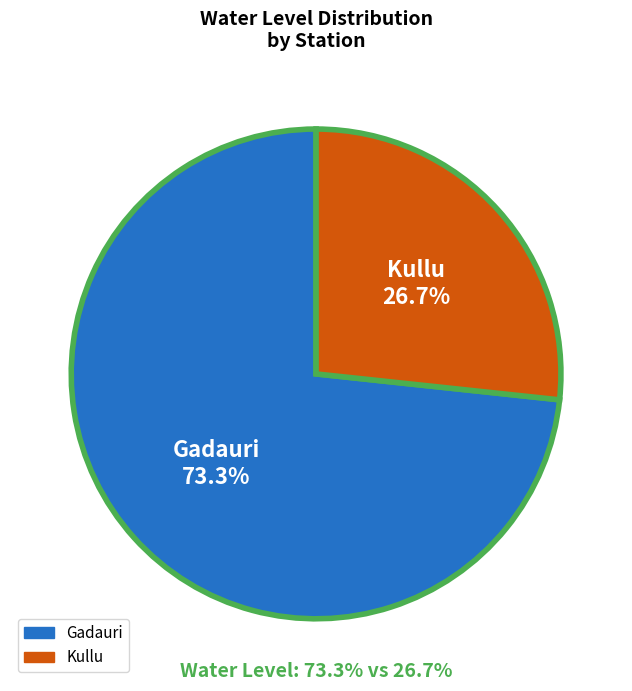

What is the ratio of the value at Gadauri to the value at Kullu?

2.7